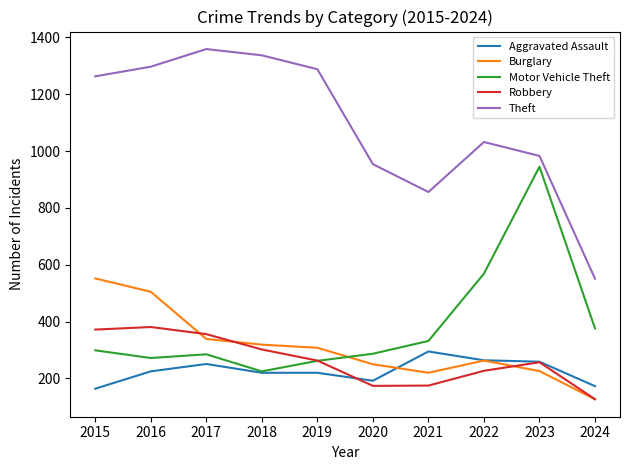

Does the chart have visible grid lines?

No